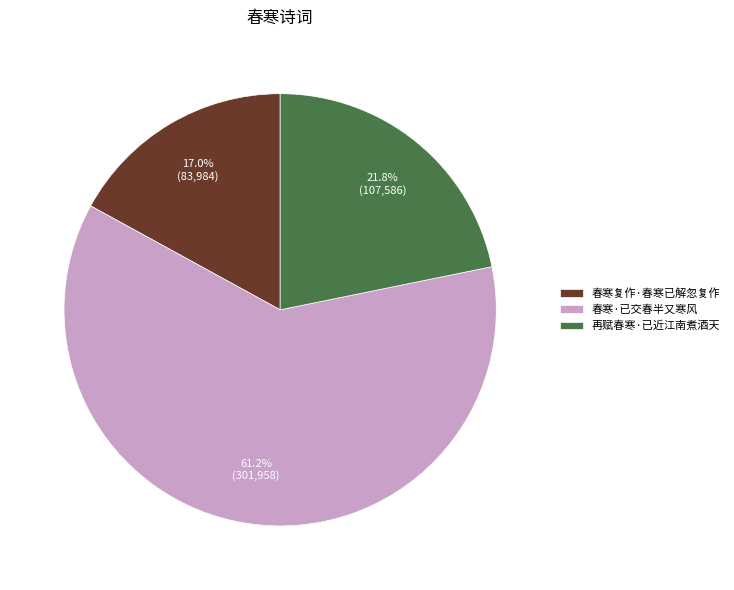

Which has a higher value, 再赋春寒·已近江南煮酒天 or 春寒·已交春半又寒风?

春寒·已交春半又寒风